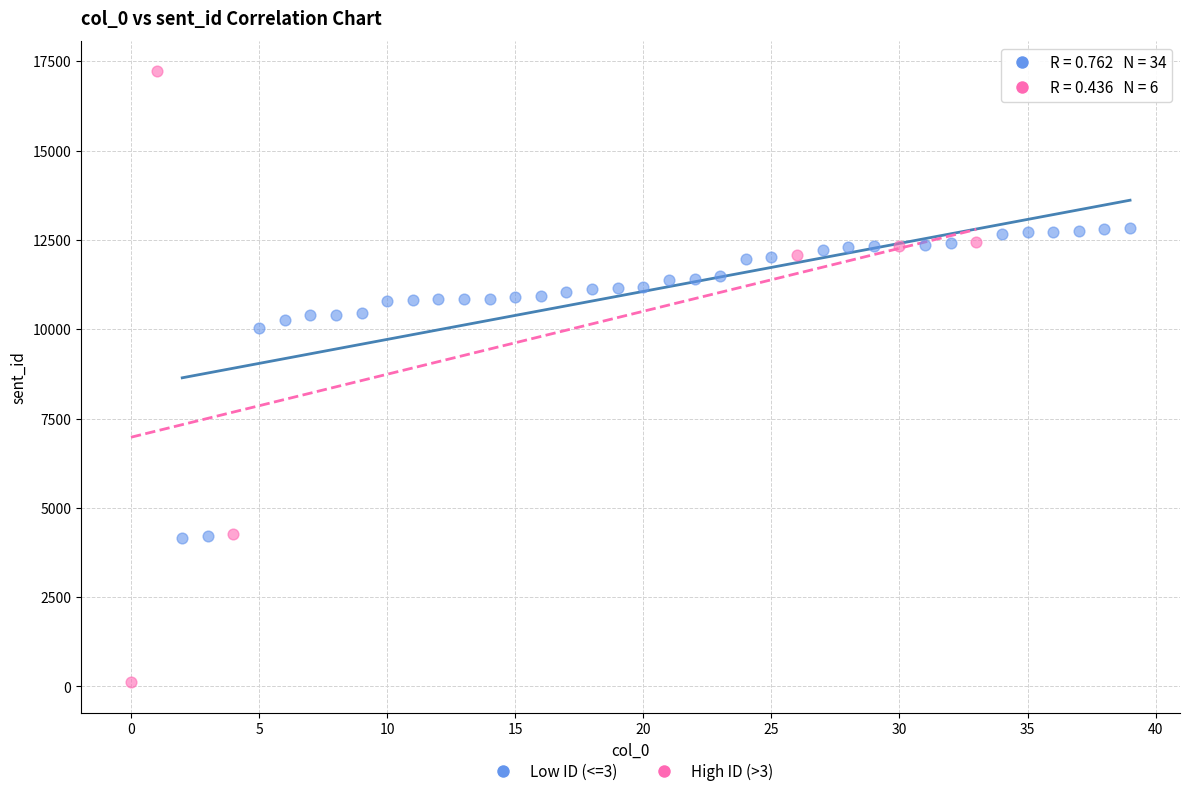

Which series contains the highest Y value?

High ID (>3)